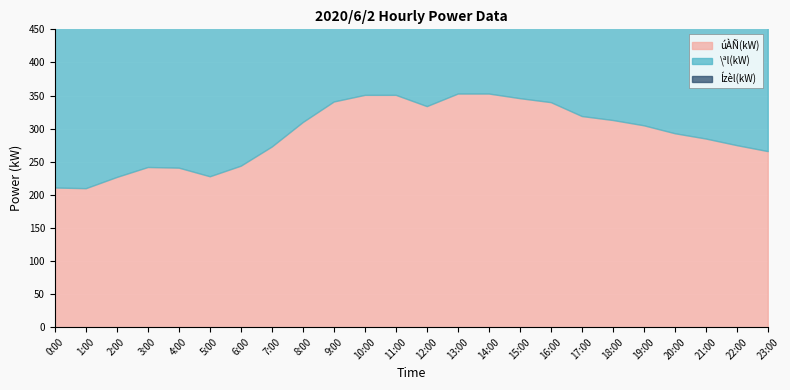

The Ízèl(kW) series shows 325 at 2:00. True or false?

True